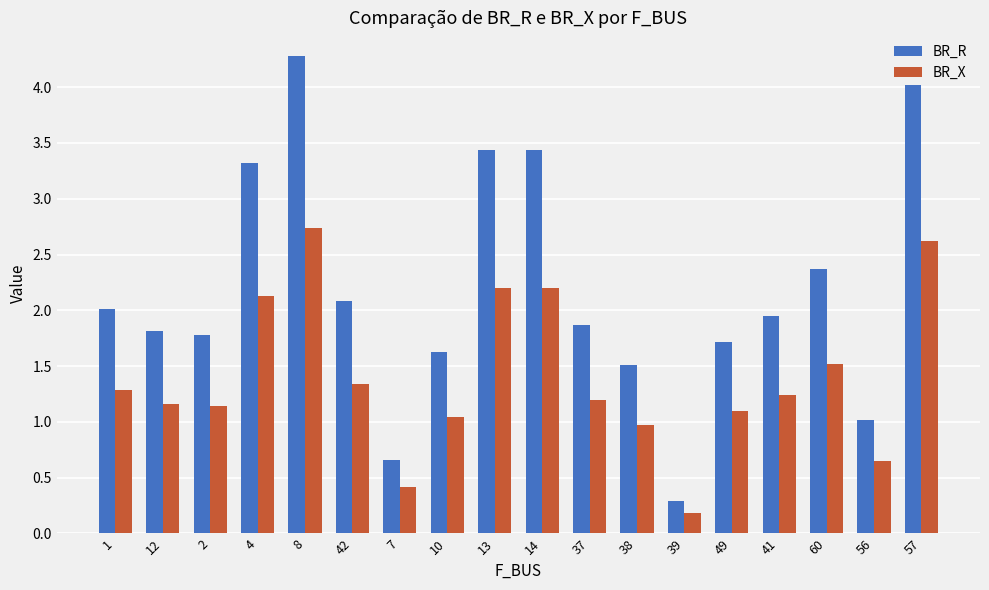

What is the highest value of the BR_R series?

4.3